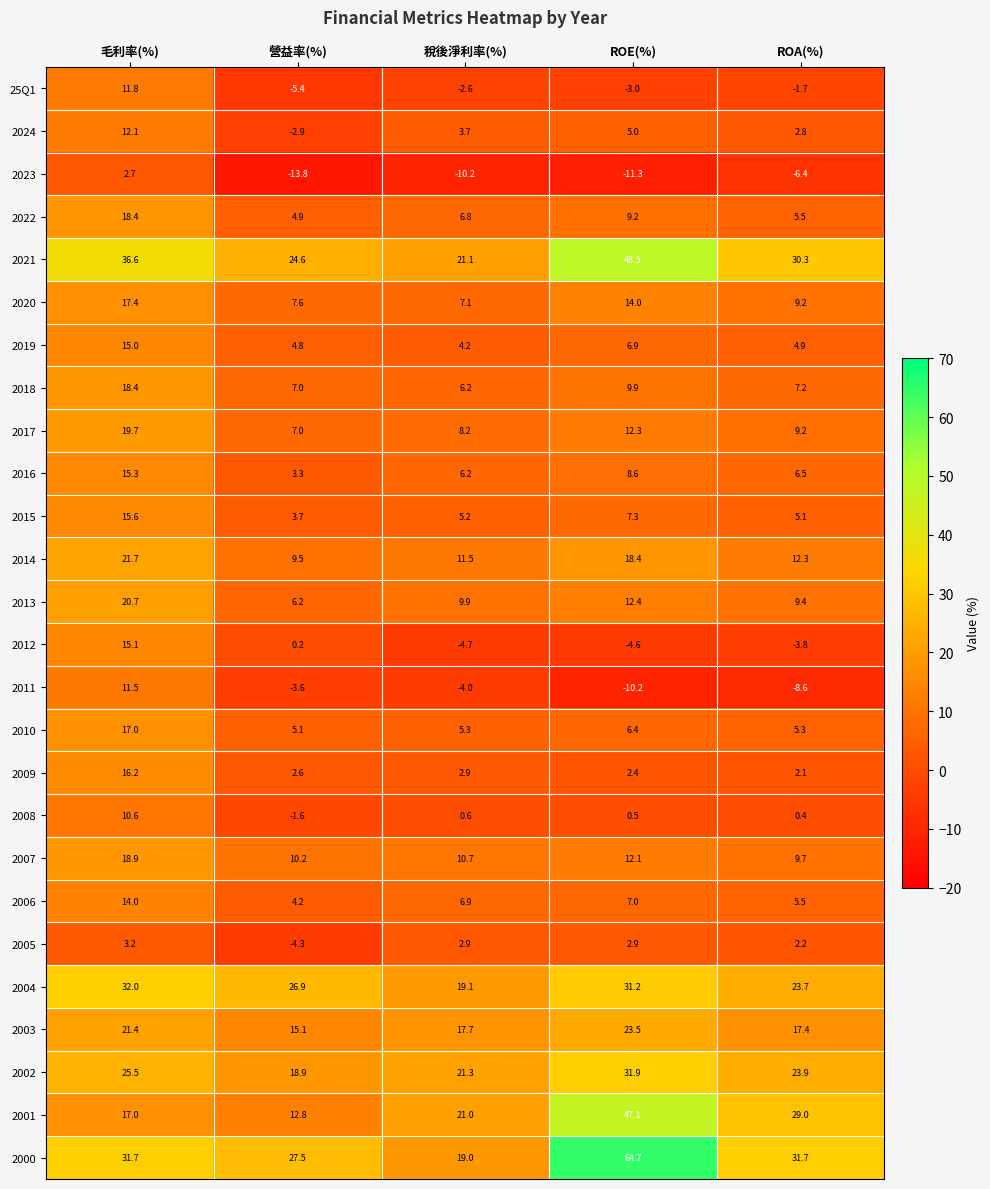

The 25Q1 series shows -2.6 at 稅後淨利率(%). True or false?

True